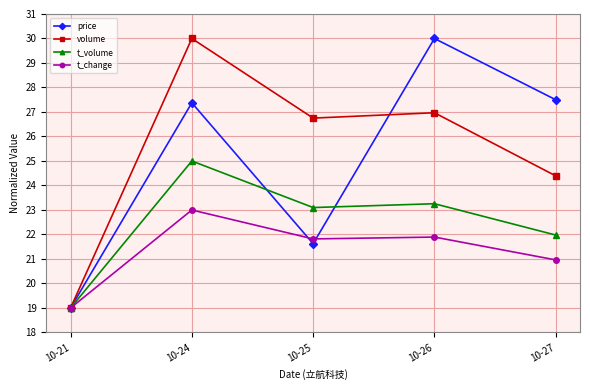

Rank the series at 10-24 from highest to lowest value.

volume, price, t_volume, t_change